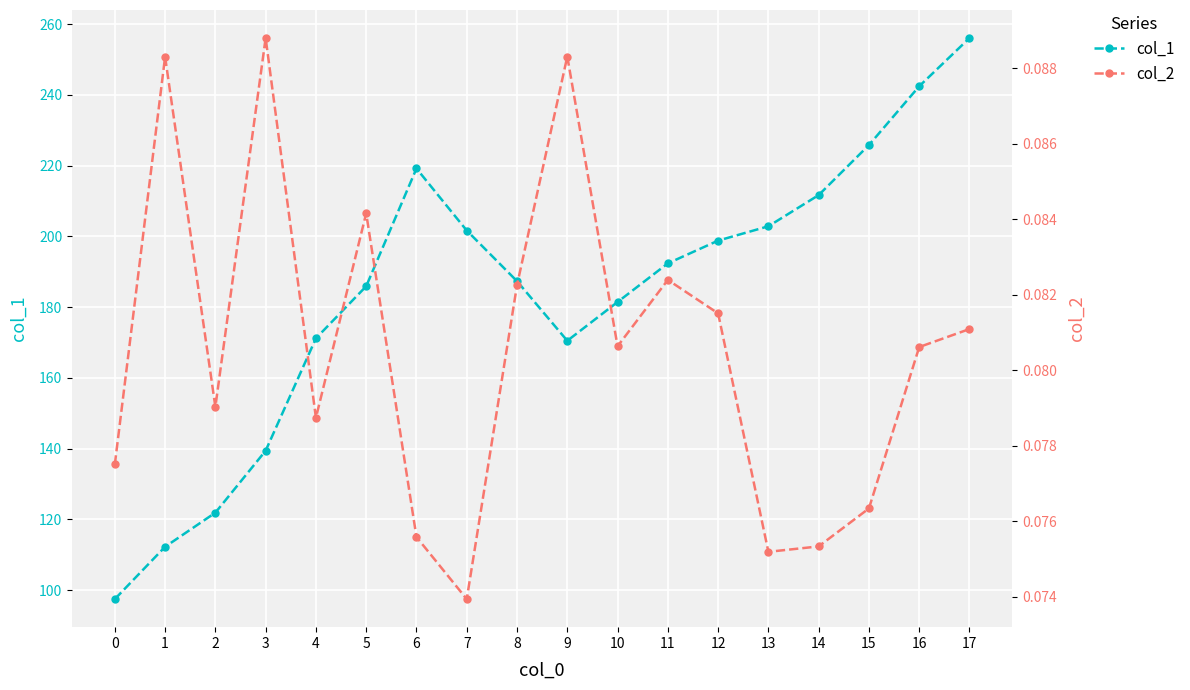

True or false: col_1 and col_2 cross at least once.

False